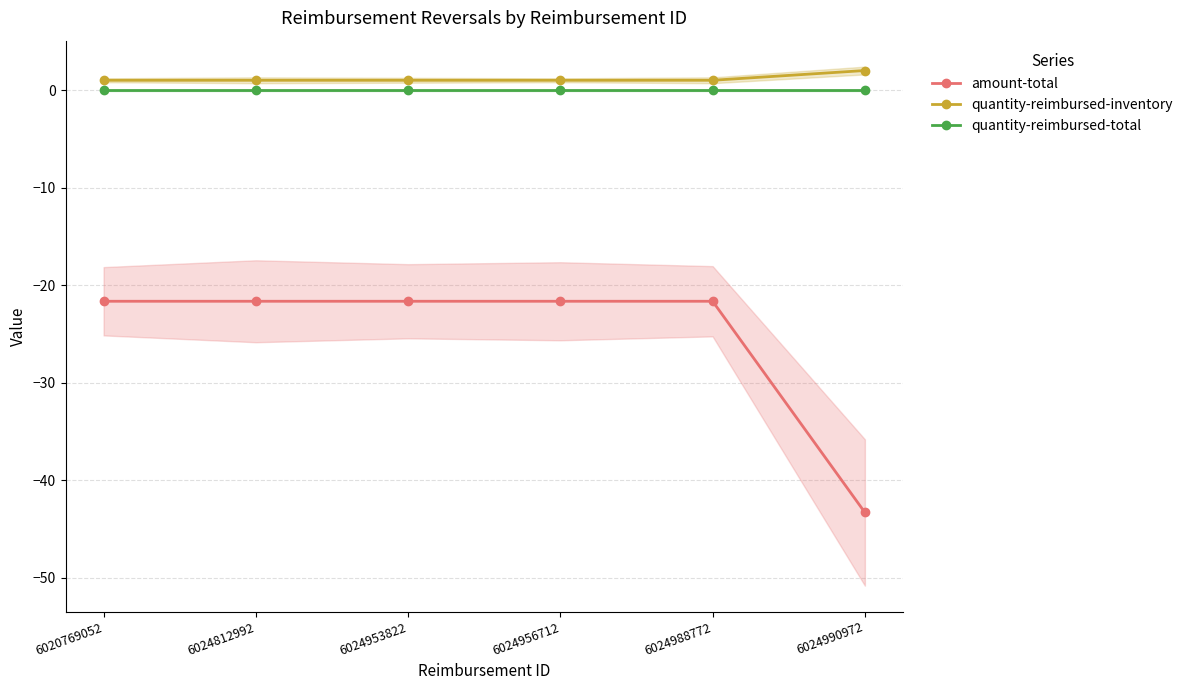

How many data points does each series have?

6